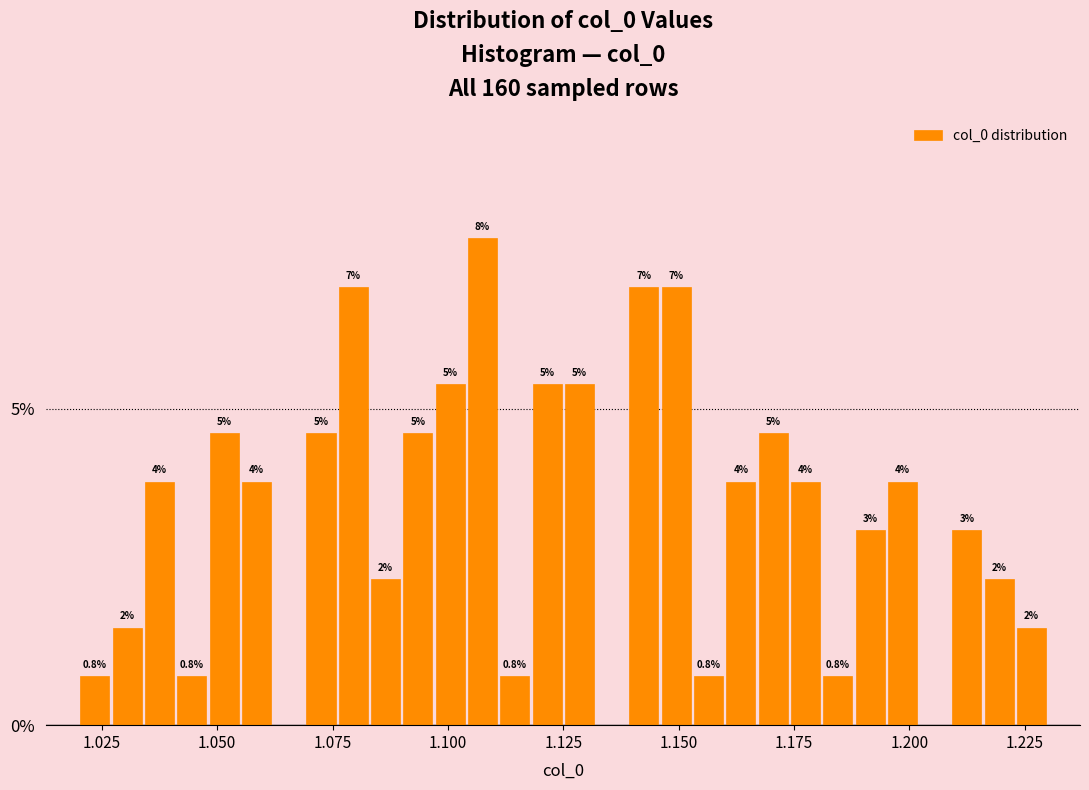

Around what value on the x-axis is the tallest bar? Give the approximate position of its centre, as read against the axis.

1.110